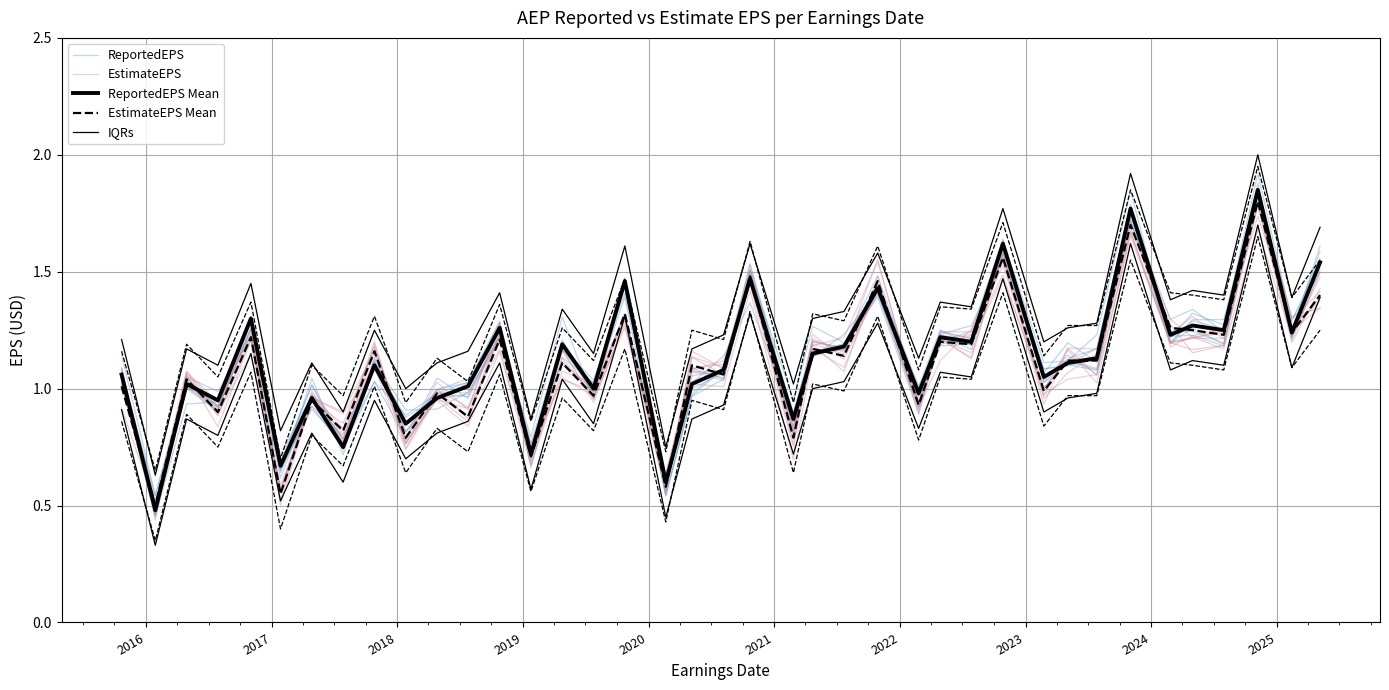

How many data points does each series have?

39